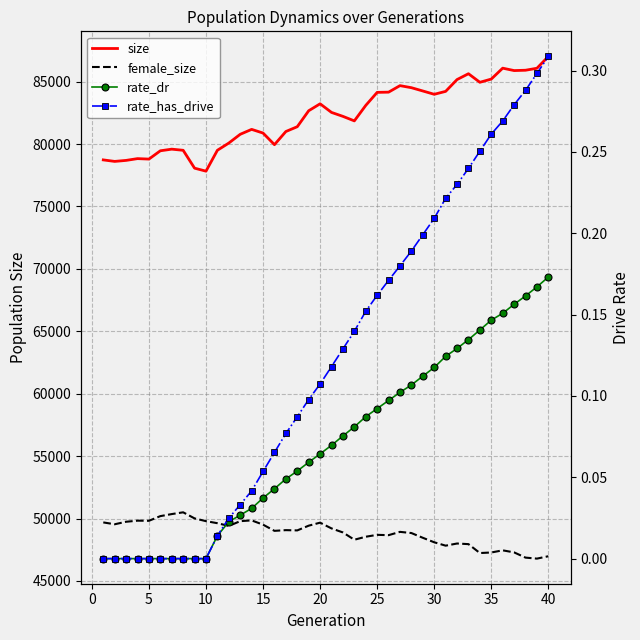

Reading right to left, extract all data points from this chart.

size: 87020.0	86074.0	85915.0	85888.0	86081.0	85207.0	84949.0	85635.0	85168.0	84221.0	83988.0	84253.0	84516.0	84681.0	84159.0	84142.0	83097.0	81857.0	82219.0	82535.0	83226.0	82670.0	81391.0	81006.0	79951.0	80882.0	81177.0	80783.0	80081.0	79503.0	77830.0	78069.0	79501.0	79592.0	79462.0	78797.0	78834.0	78692.0	78611.0	78732.0
female_size: 46980.0	46790.0	46870.0	47289.0	47453.0	47281.0	47236.0	47950.0	48000.0	47827.0	48098.0	48458.0	48838.0	48933.0	48669.0	48694.0	48543.0	48303.0	48885.0	49209.0	49670.0	49429.0	49050.0	49071.0	49015.0	49510.0	49852.0	49791.0	49408.0	49627.0	49791.0	50011.0	50499.0	50358.0	50194.0	49820.0	49830.0	49743.0	49542.0	49690.0
rate_dr: 0.2	0.2	0.2	0.2	0.2	0.1	0.1	0.1	0.1	0.1	0.1	0.1	0.1	0.1	0.1	0.1	0.1	0.1	0.1	0.1	0.1	0.1	0.1	0.0	0.0	0.0	0.0	0.0	0.0	0.0	0.0	0.0	0.0	0.0	0.0	0.0	0.0	0.0	0.0	0.0
rate_has_drive: 0.3	0.3	0.3	0.3	0.3	0.3	0.3	0.2	0.2	0.2	0.2	0.2	0.2	0.2	0.2	0.2	0.2	0.1	0.1	0.1	0.1	0.1	0.1	0.1	0.1	0.1	0.0	0.0	0.0	0.0	0.0	0.0	0.0	0.0	0.0	0.0	0.0	0.0	0.0	0.0